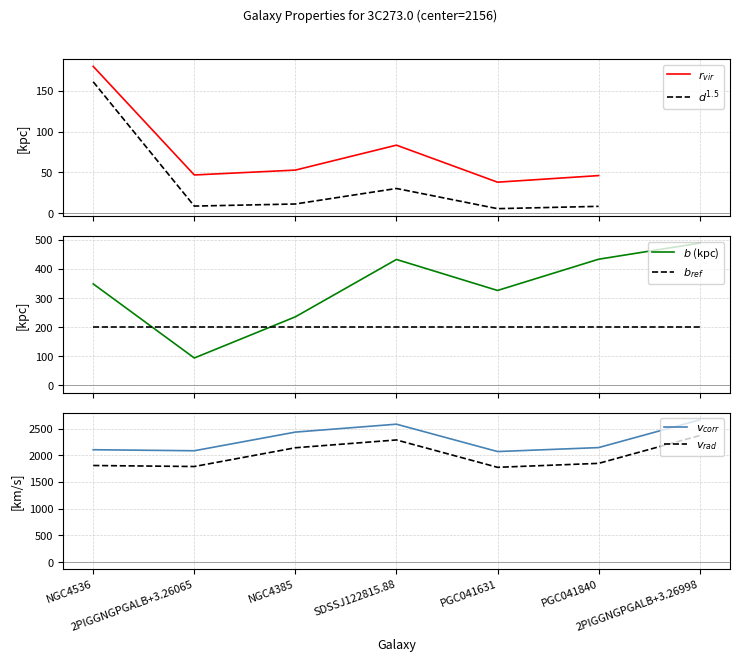

The $d^{1.5}$ series shows 30.2 at SDSSJ122815.88. True or false?

True